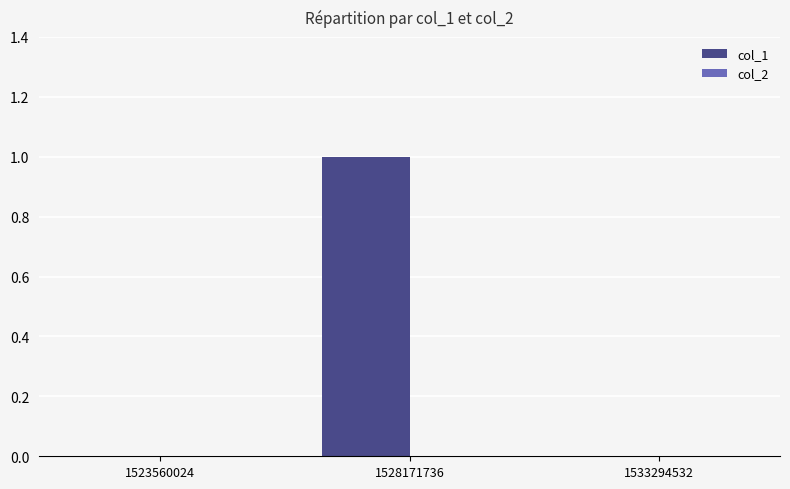

Does the chart contain stacked bars?

No